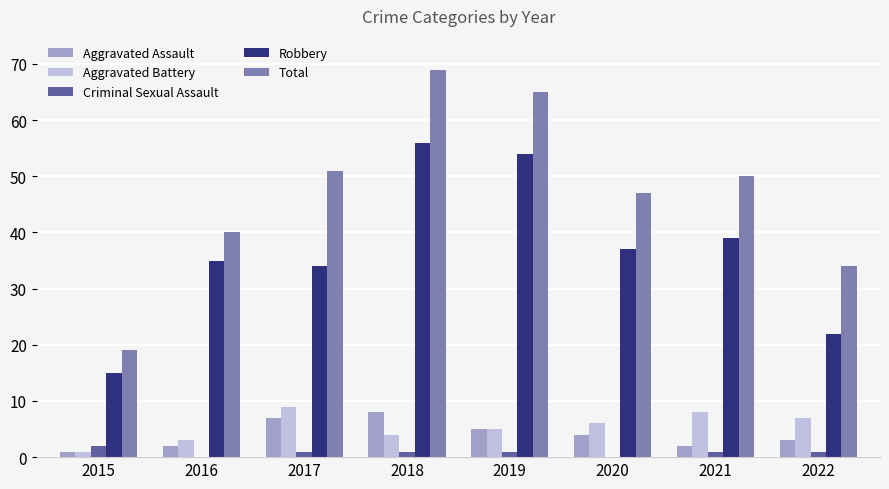

Reading right to left, transcribe all the data shown in this chart.

Aggravated Assault: 3	2	4	5	8	7	2	1
Aggravated Battery: 7	8	6	5	4	9	3	1
Criminal Sexual Assault: 1	1	0	1	1	1	0	2
Robbery: 22	39	37	54	56	34	35	15
Total: 34	50	47	65	69	51	40	19